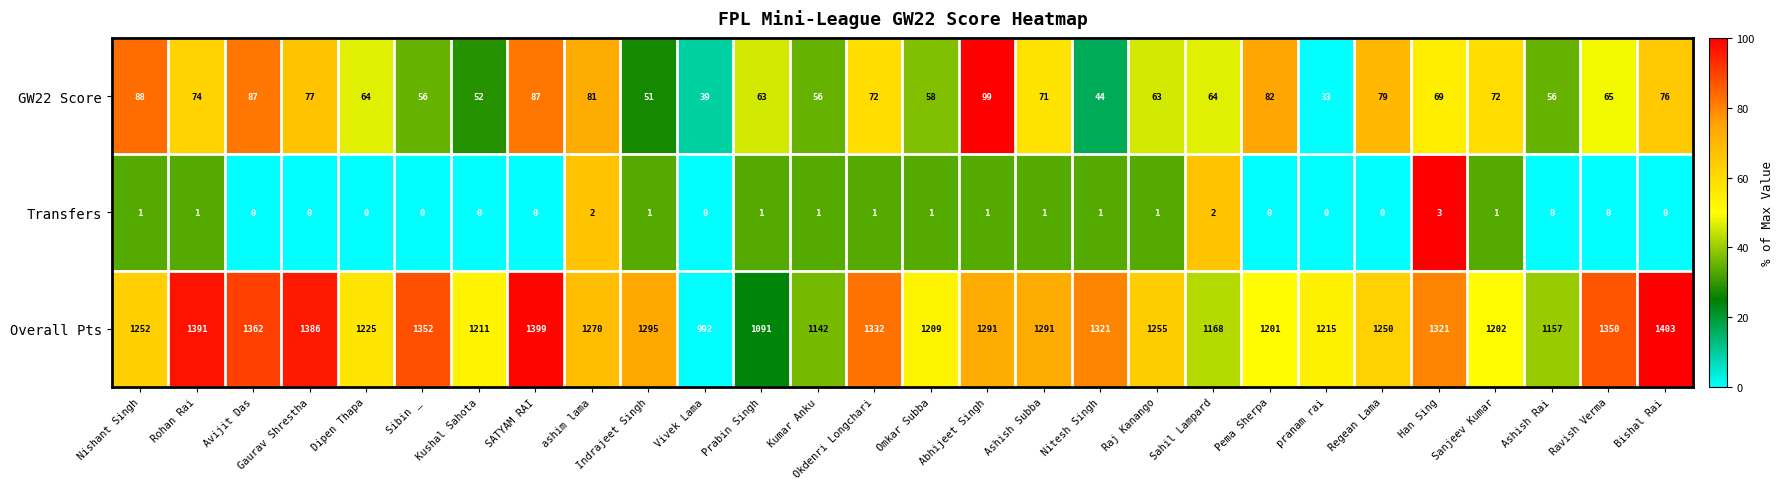

Count the Transfers values in the range 0 to 1.

25